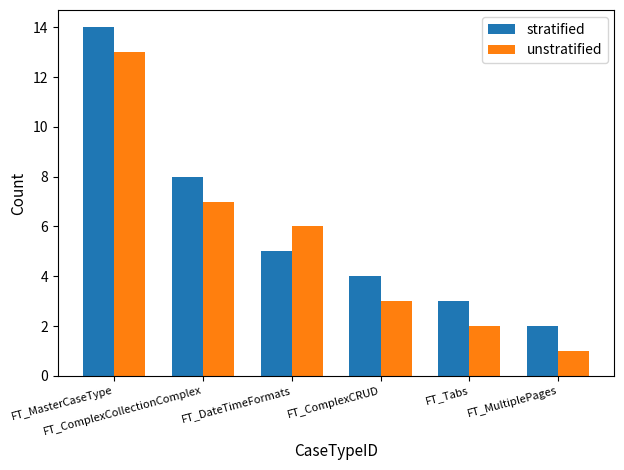

How many groups of bars are there?

6